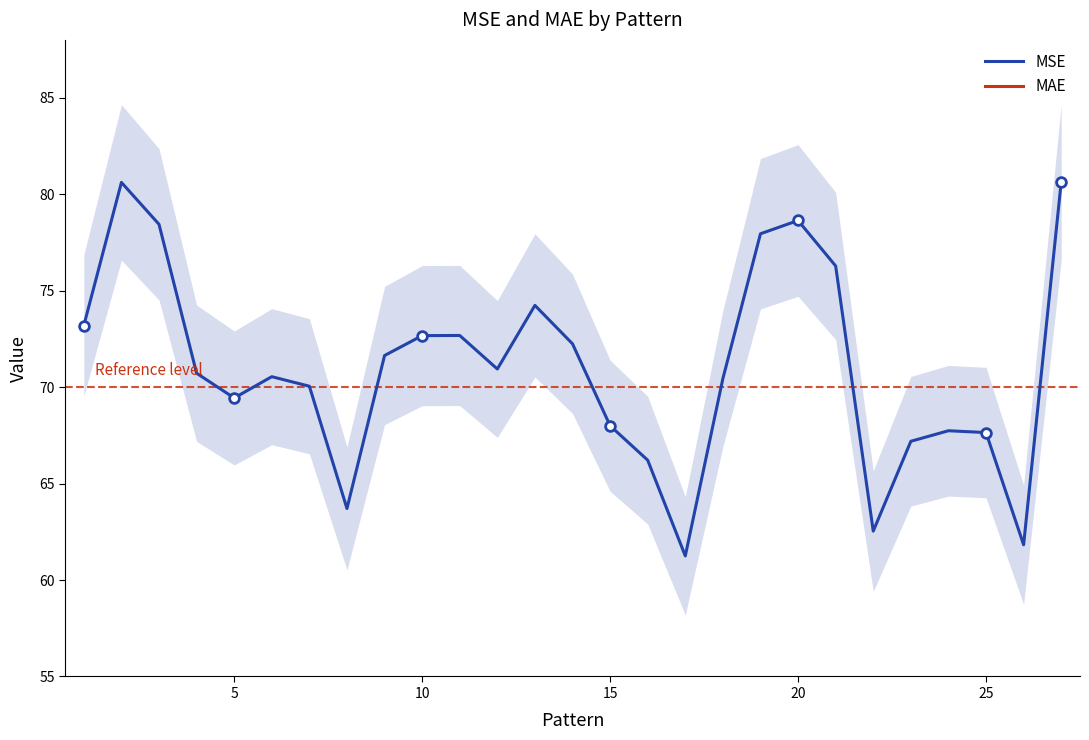

What is the lowest value of the MSE series?

61.2